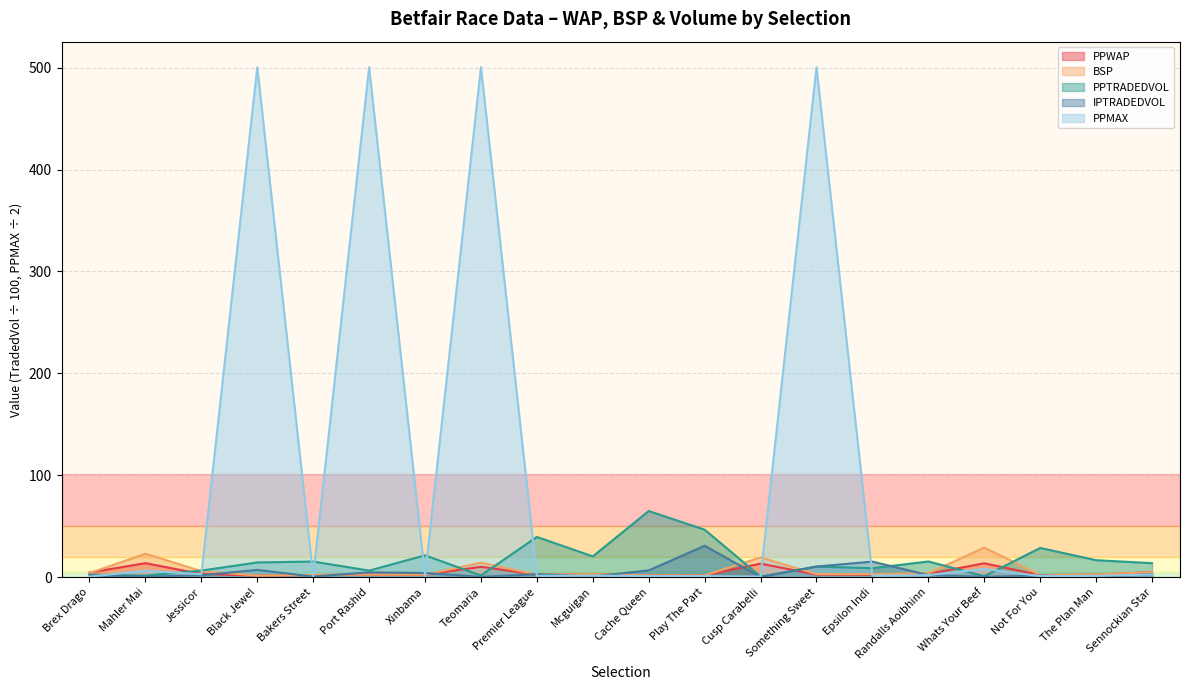

In PPWAP, how many points are lower than both neighbors (excluding endpoints)?

6